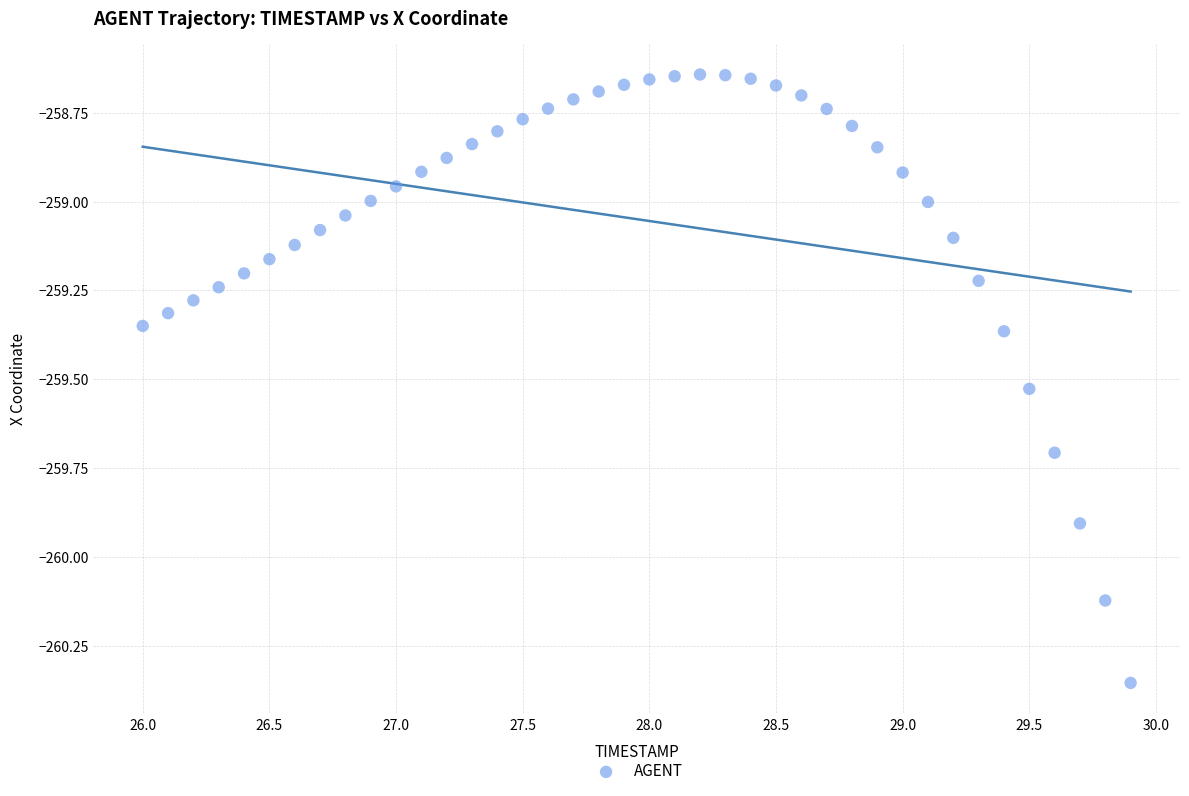

What is the range of X values (max minus min)?

3.9